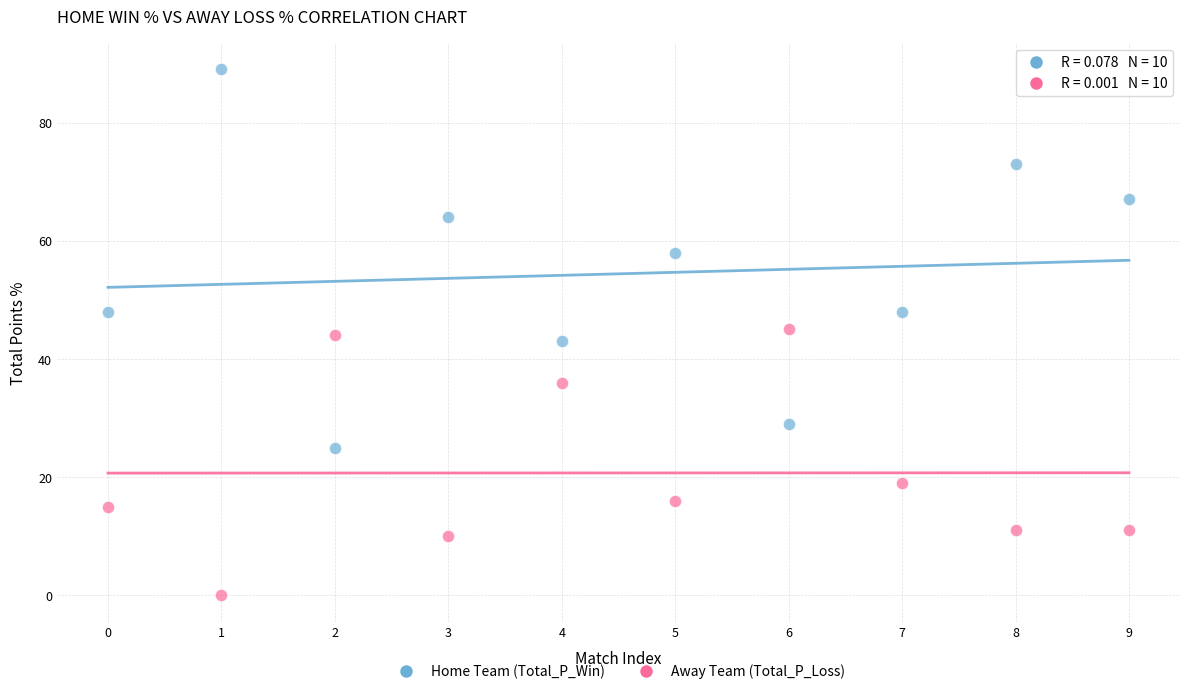

Across all data points, what is the range of Y values (max minus min)?

89